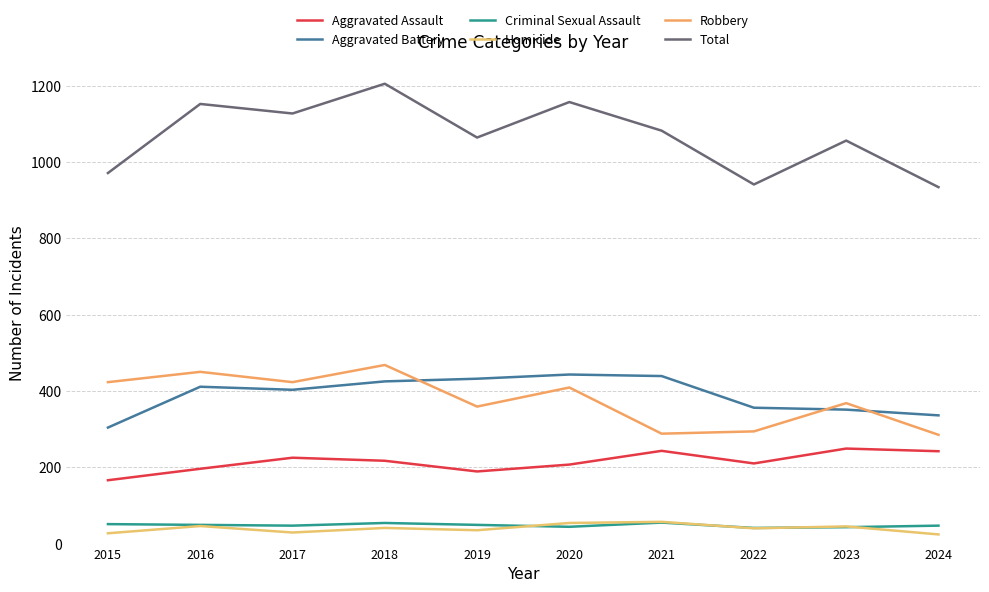

What is the difference between the highest and lowest values at 2018?

1164